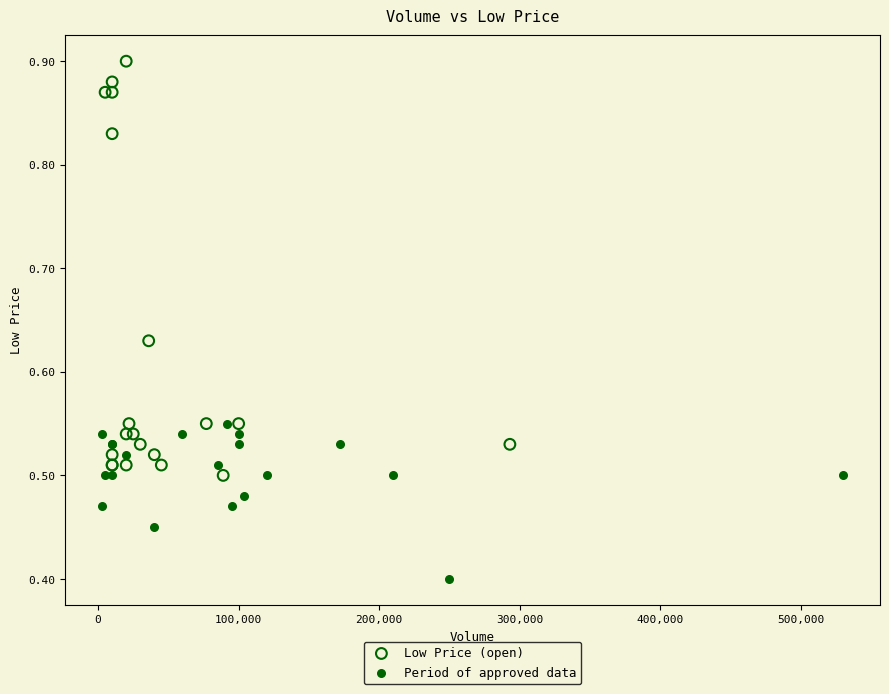

Which series contains the lowest Y value?

Period of approved data